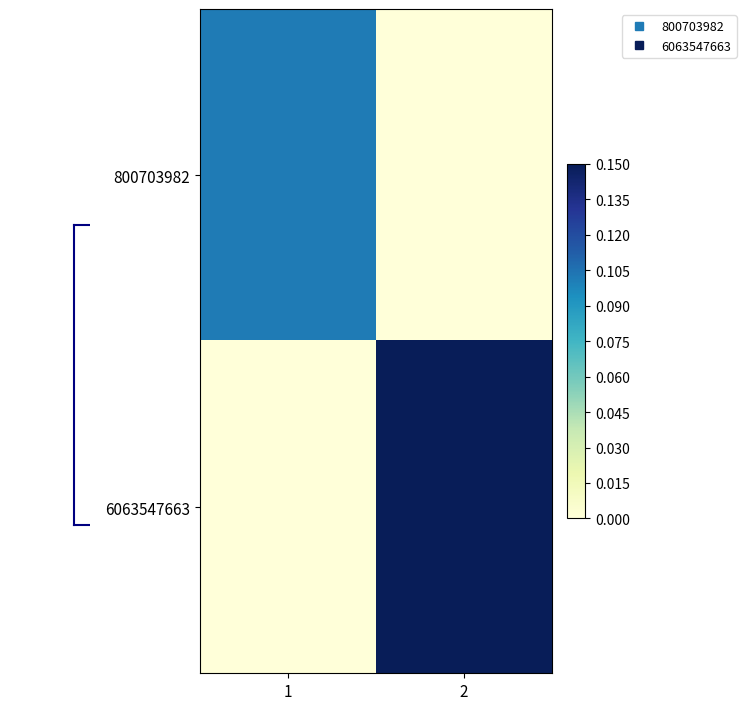

List the series in order of their overall mean, lowest first.

800703982, 6063547663